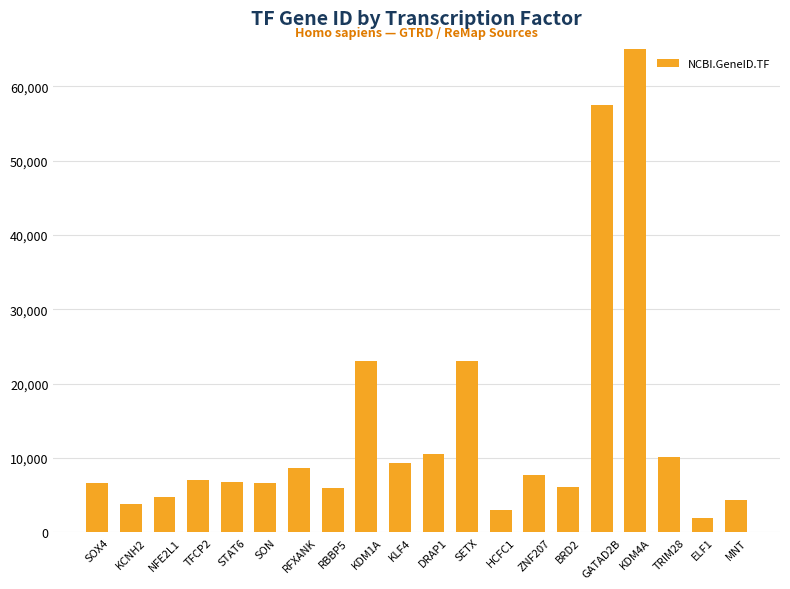

What is the smallest value displayed?

1997